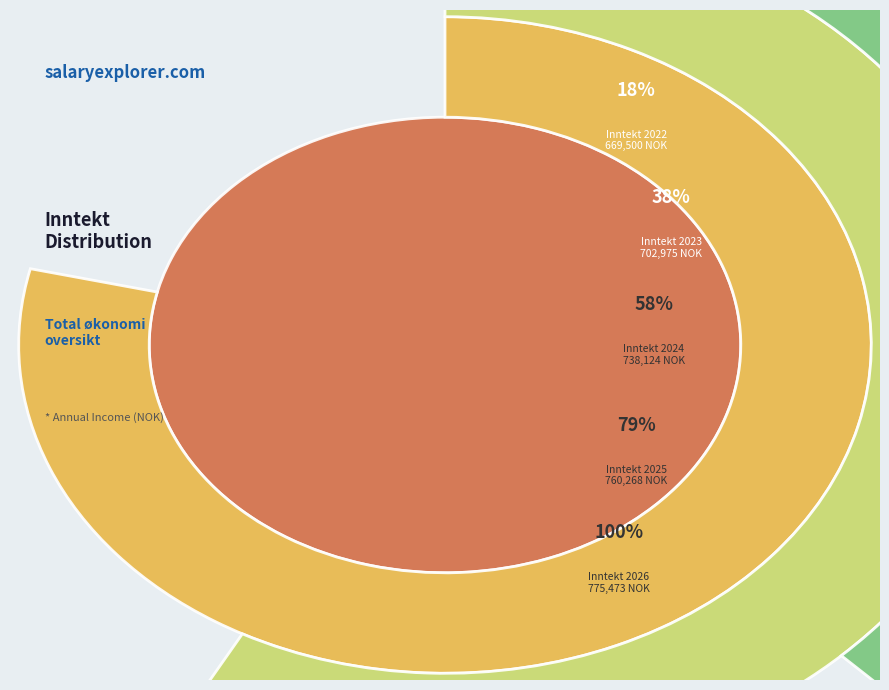

To the nearest percent, what percentage of the pie is 2026?

21%